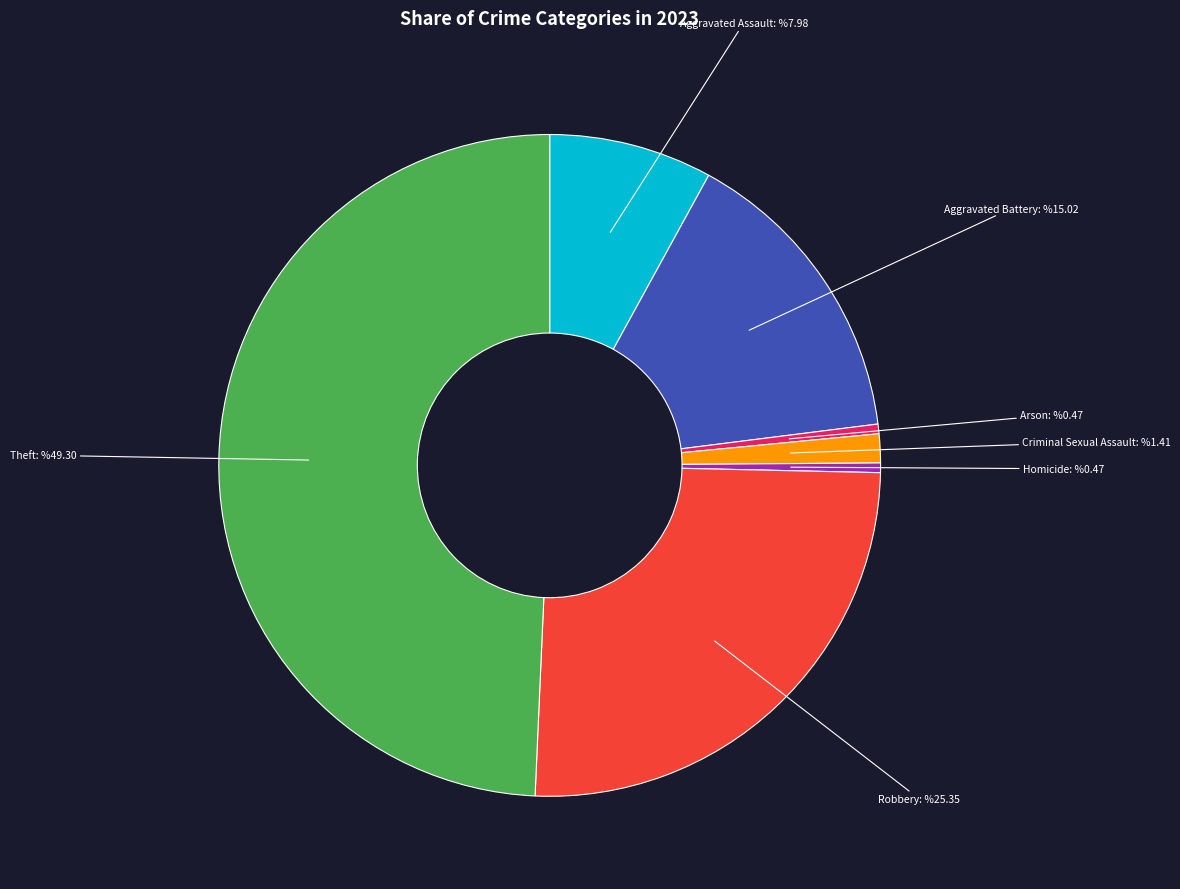

Count the number of slices in the pie.

7